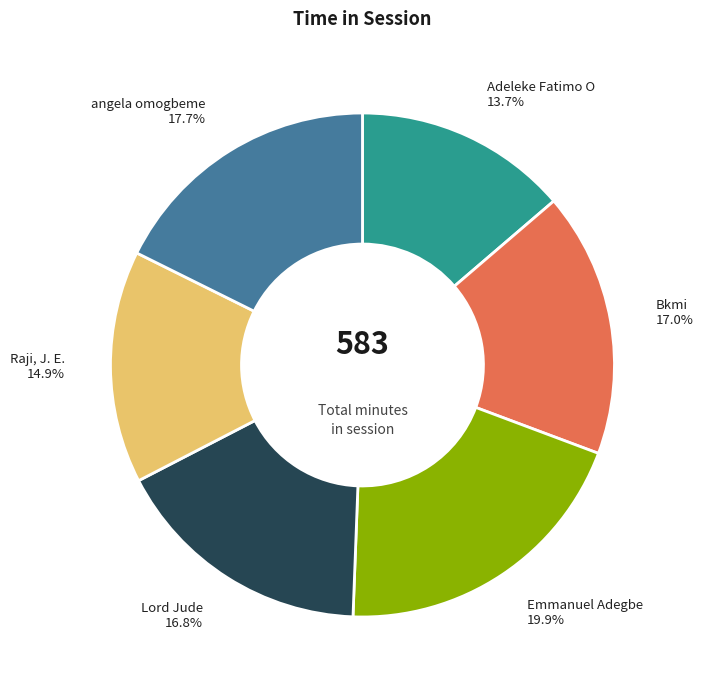

Is there any slice that represents more than half of the pie?

No